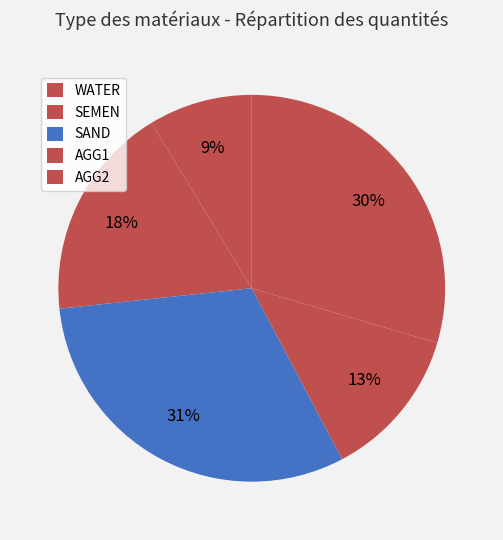

How much of the chart is everything except WATER?

91.3%